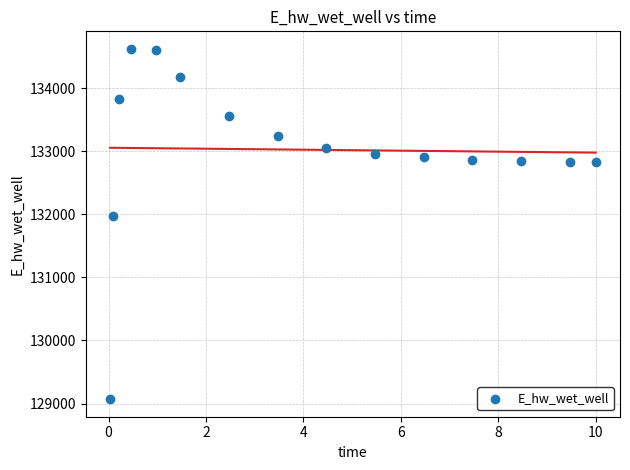

What is the range of Y values (max minus min)?

5555.1